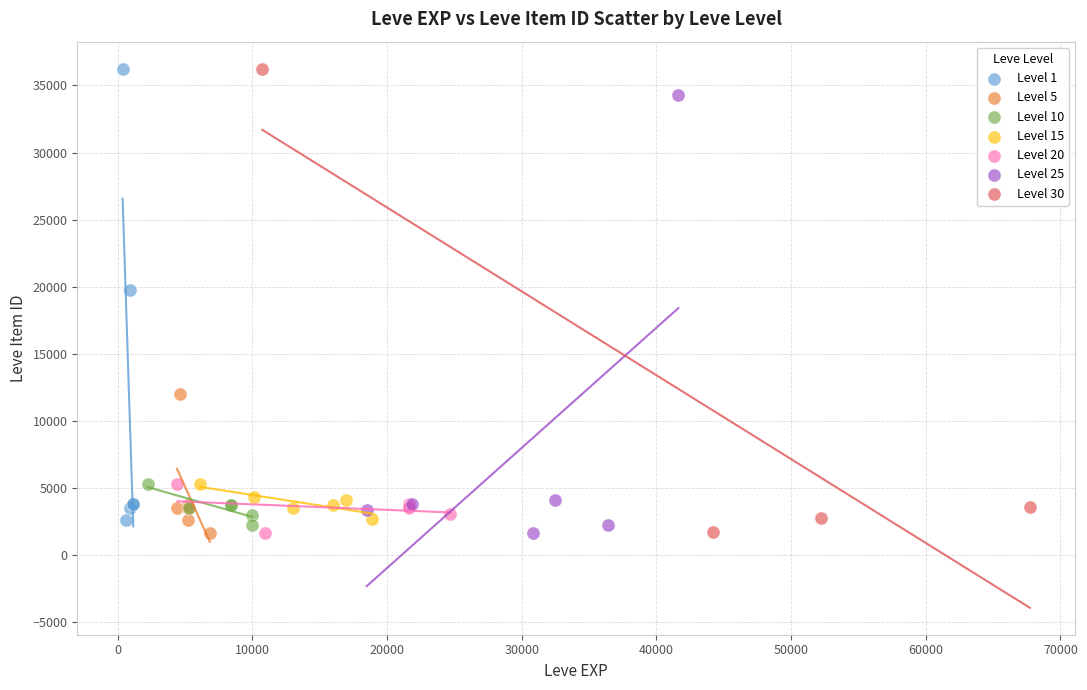

What are all the series names shown in the legend?

Level 1, Level 5, Level 10, Level 15, Level 20, Level 25, Level 30